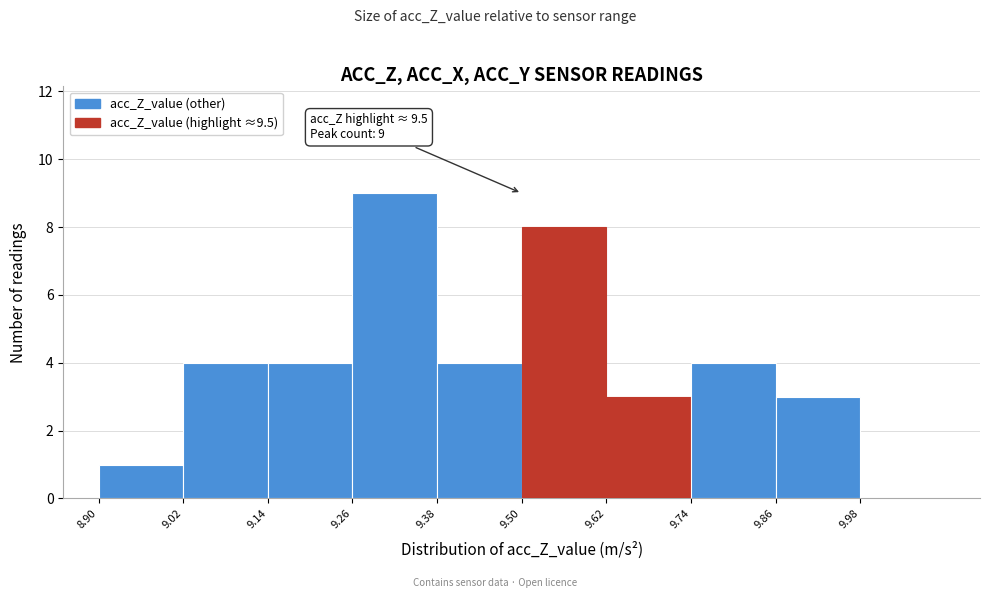

Which range on the x-axis has the tallest bar?

9.26 to 9.38